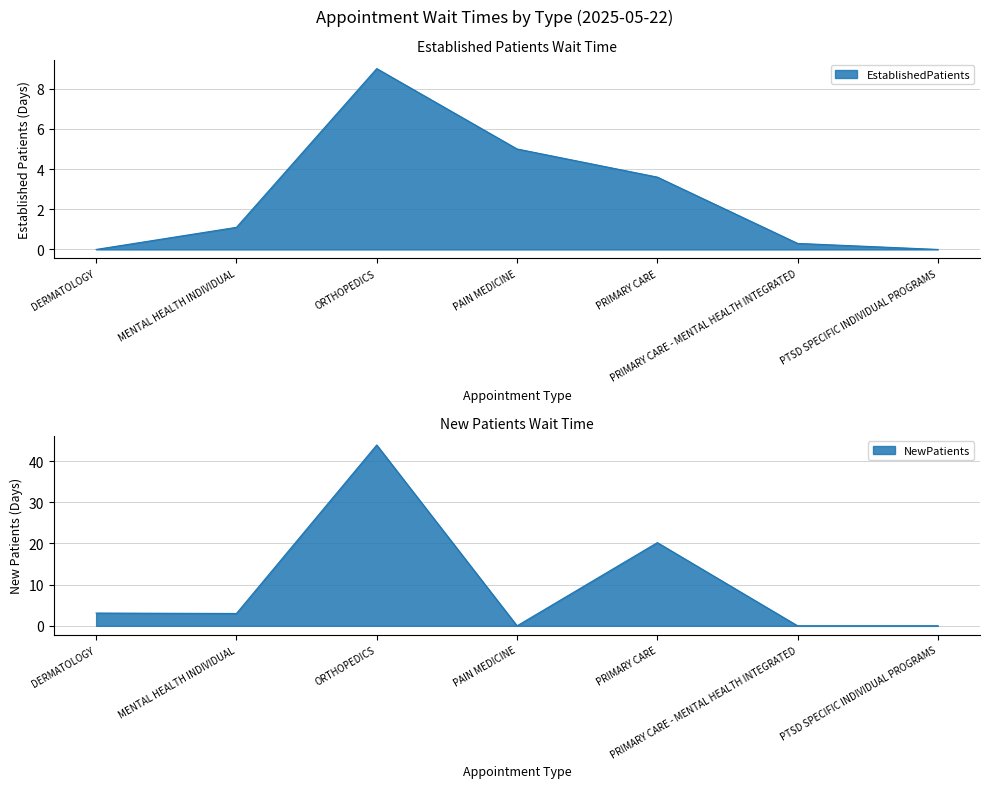

True or false: EstablishedPatients has more than 1 points higher than both neighbors.

False